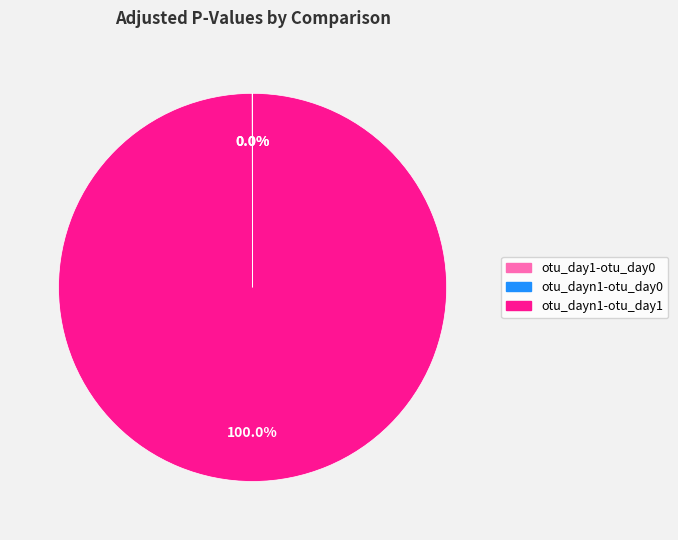

Which category has the biggest portion of the pie?

otu_dayn1-otu_day1